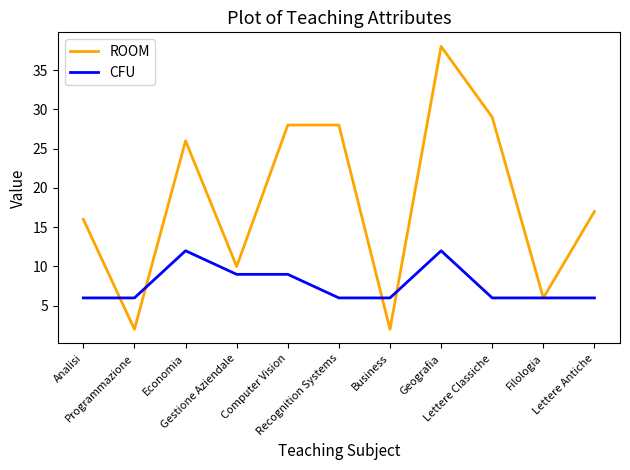

List the series in order of their peak value, lowest first.

CFU, ROOM